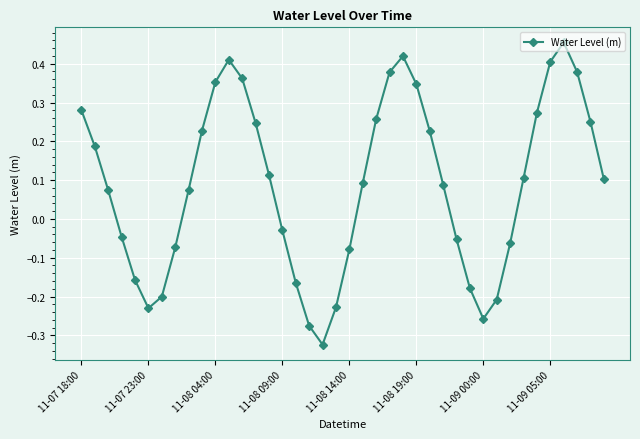

True or false: there are more than 1 points higher than both neighbors.

True